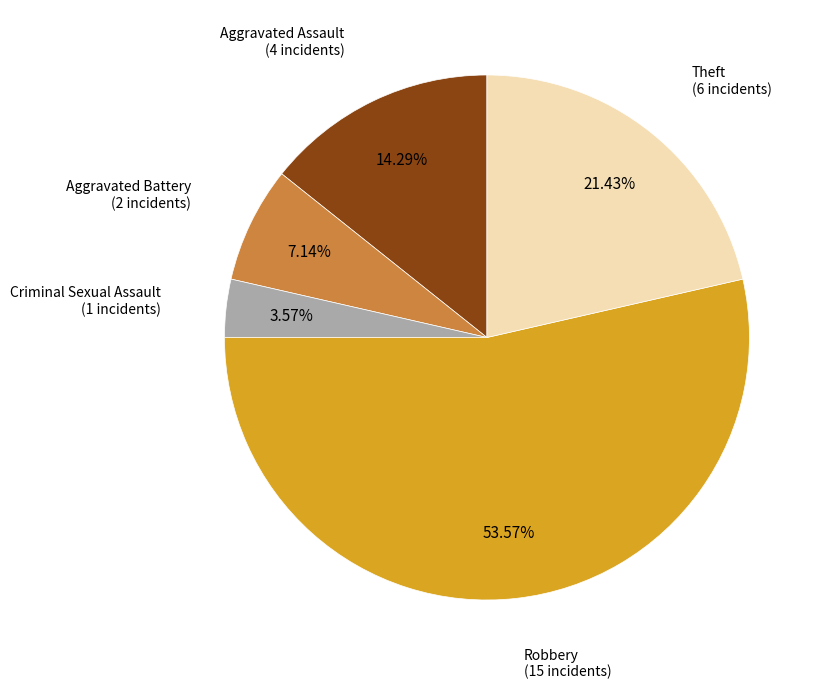

How many slices are in this pie chart?

5